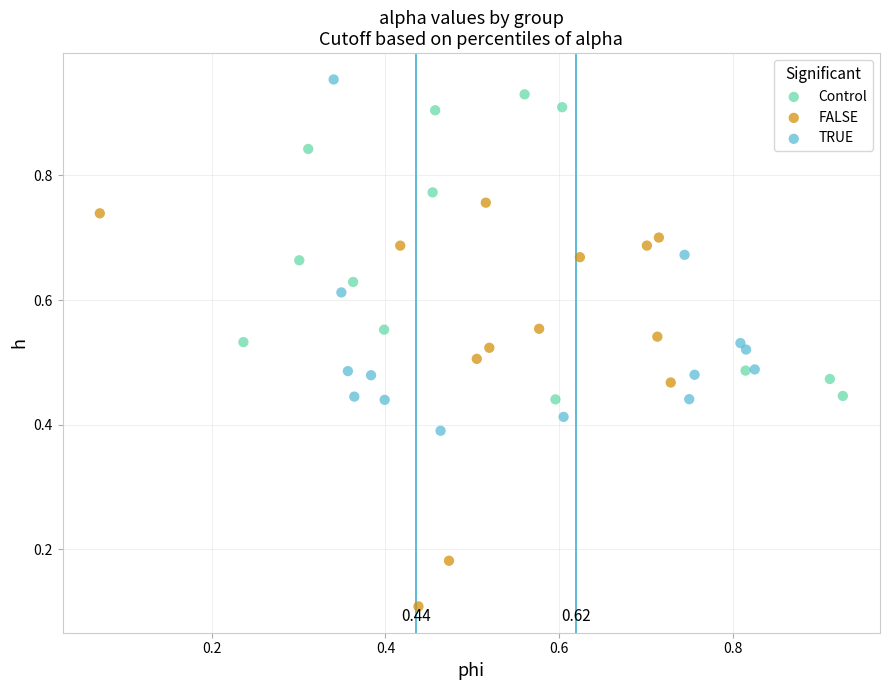

Which series reaches the minimum Y coordinate?

FALSE